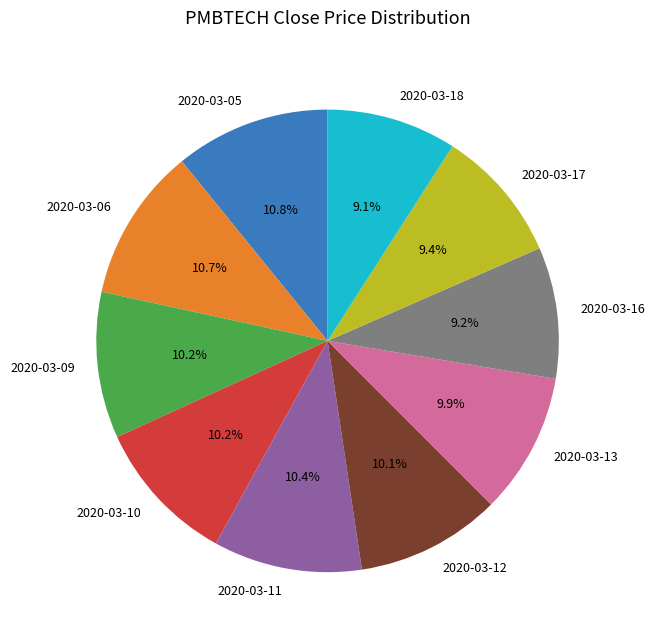

To the nearest percent, what portion does 2020-03-12 represent?

10%